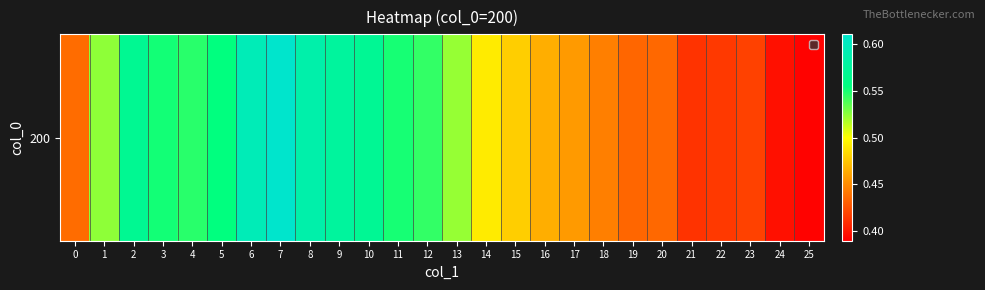

Which label corresponds to the largest value in the chart?

7